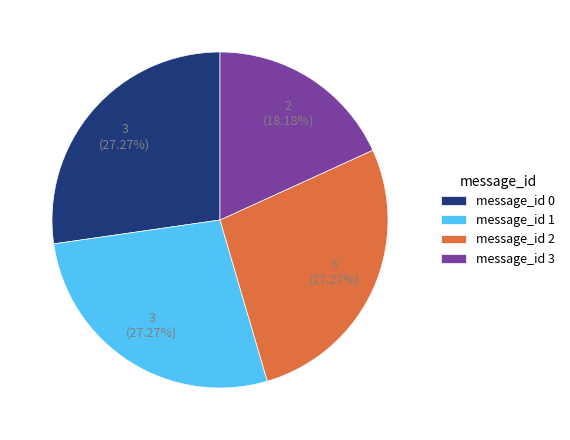

Which has a higher value, message_id 3 or message_id 1?

message_id 1